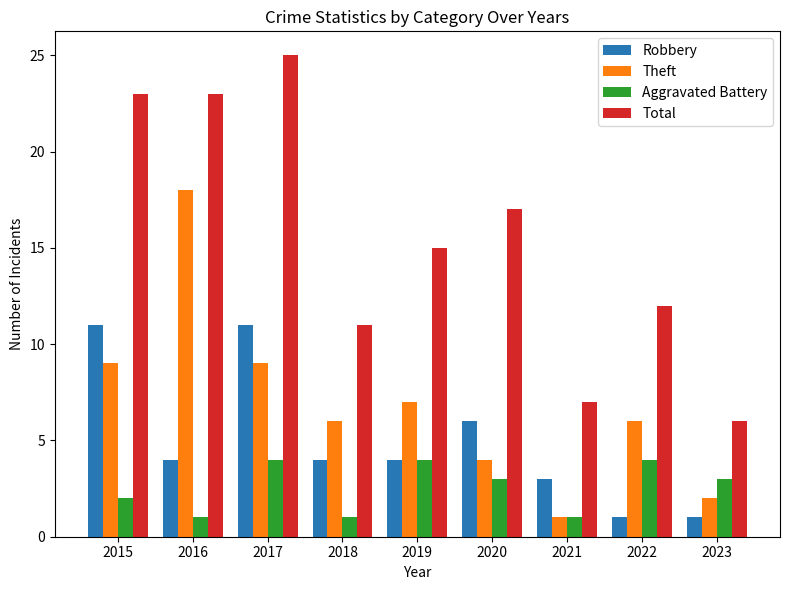

Is it true that Aggravated Battery equals 4 at 2019?

True